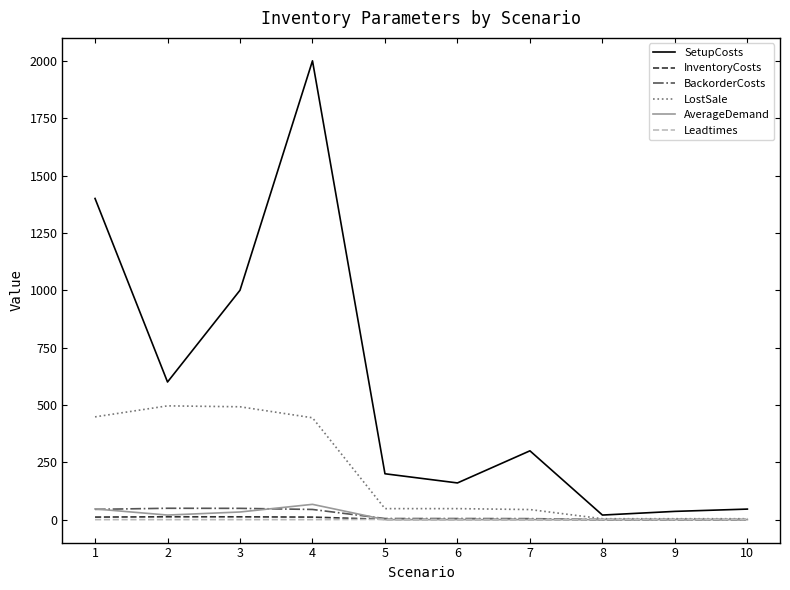

What is the greatest value displayed?

2000.0